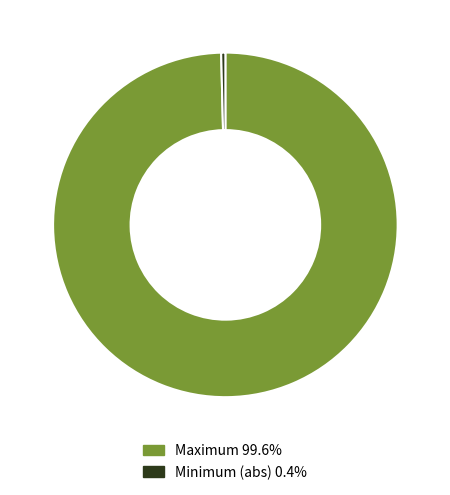

Is there a majority slice in this chart?

Yes